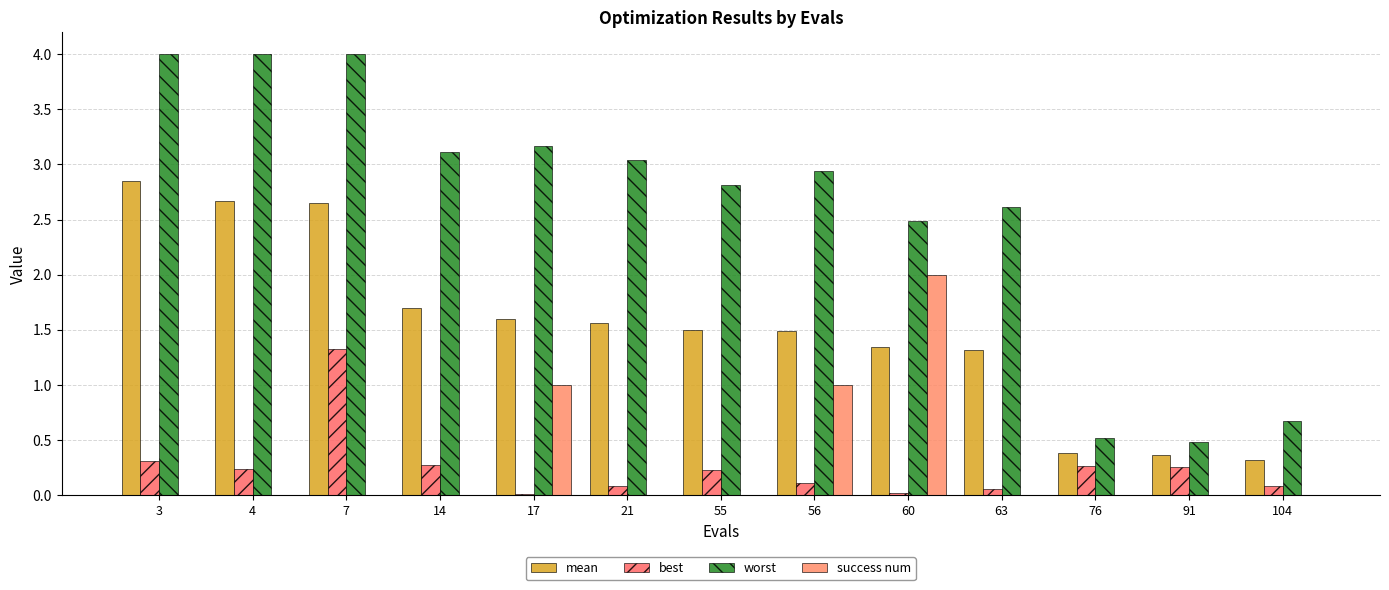

The worst series shows 4.0 at 4. True or false?

True